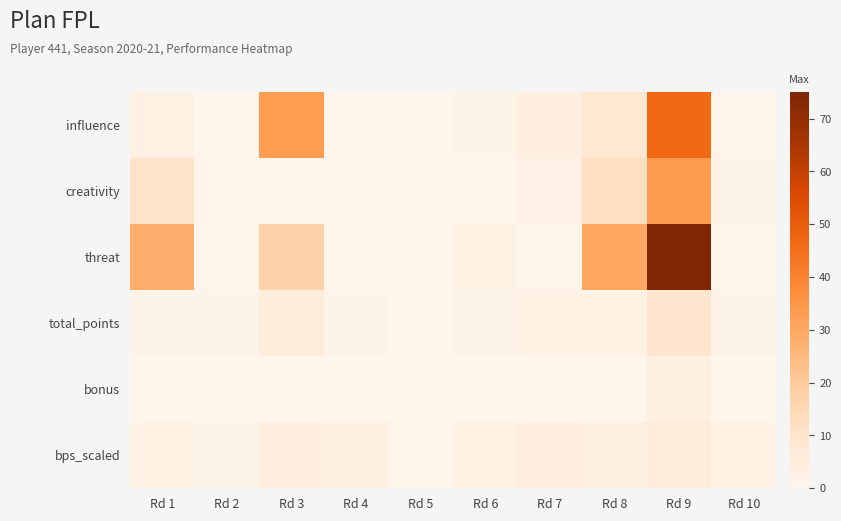

What is the spread (max minus min) of values at Rd 4?

3.0